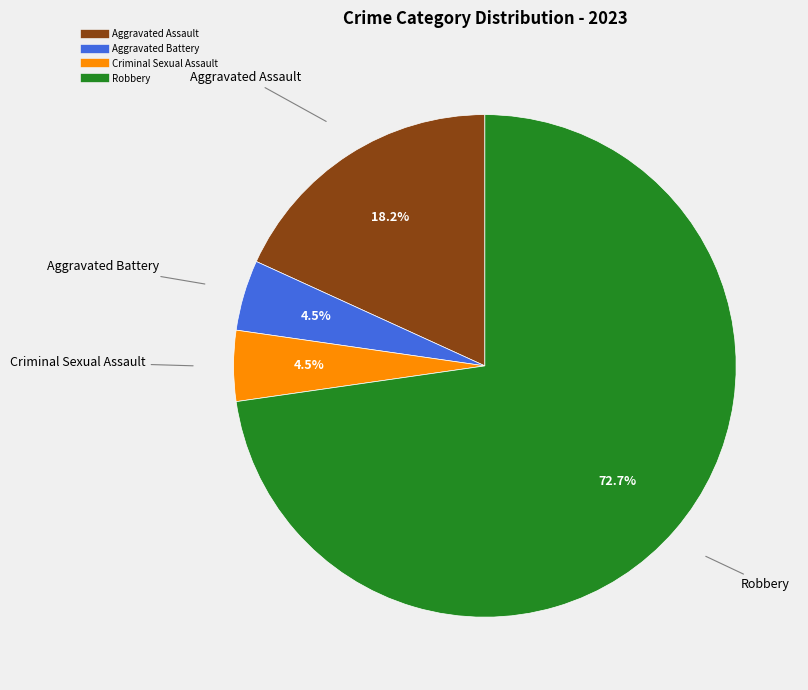

What is the largest slice in the pie chart?

Robbery